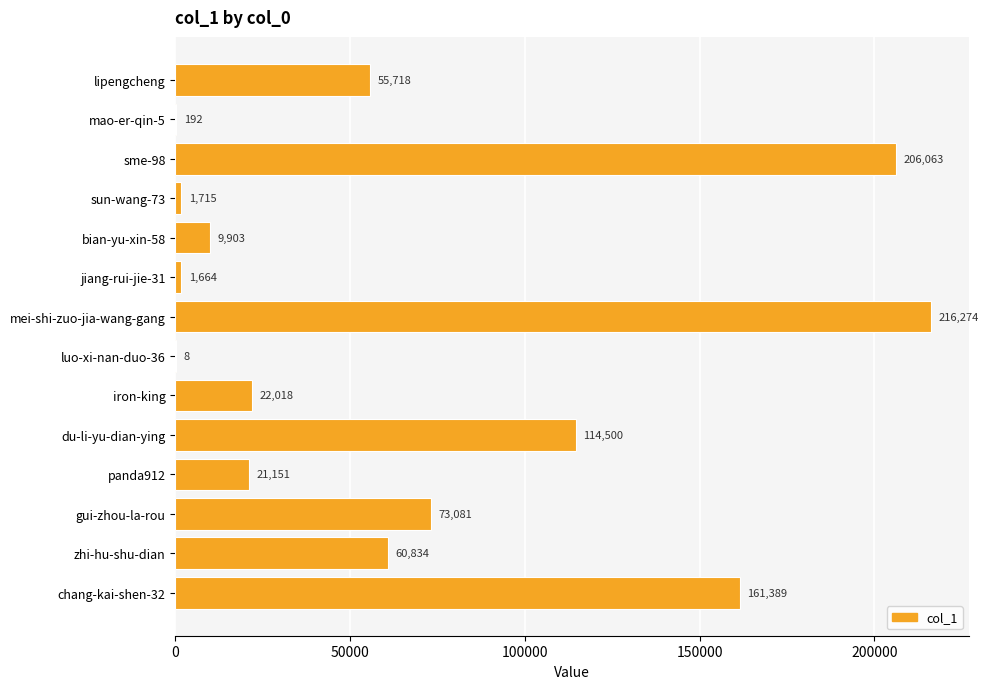

Is it true that the value at sme-98 is 132979?

False